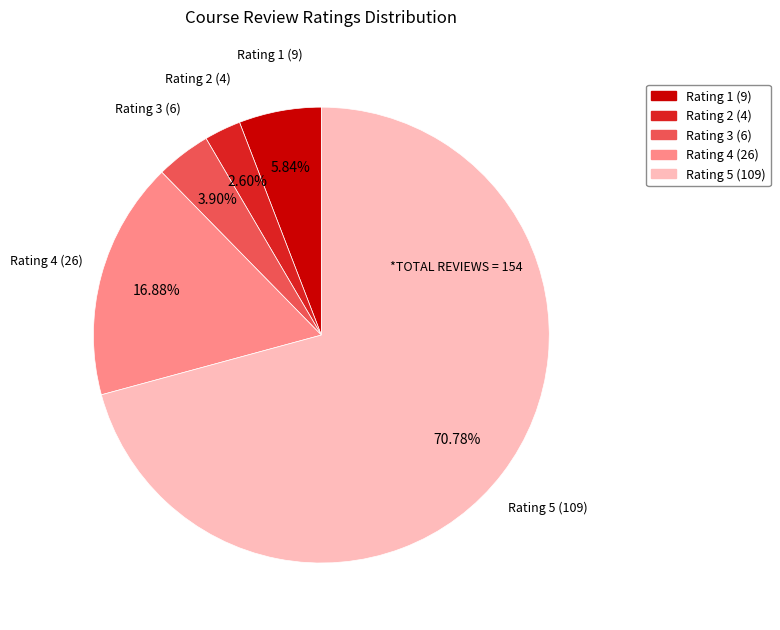

How many slices are in this pie chart?

5